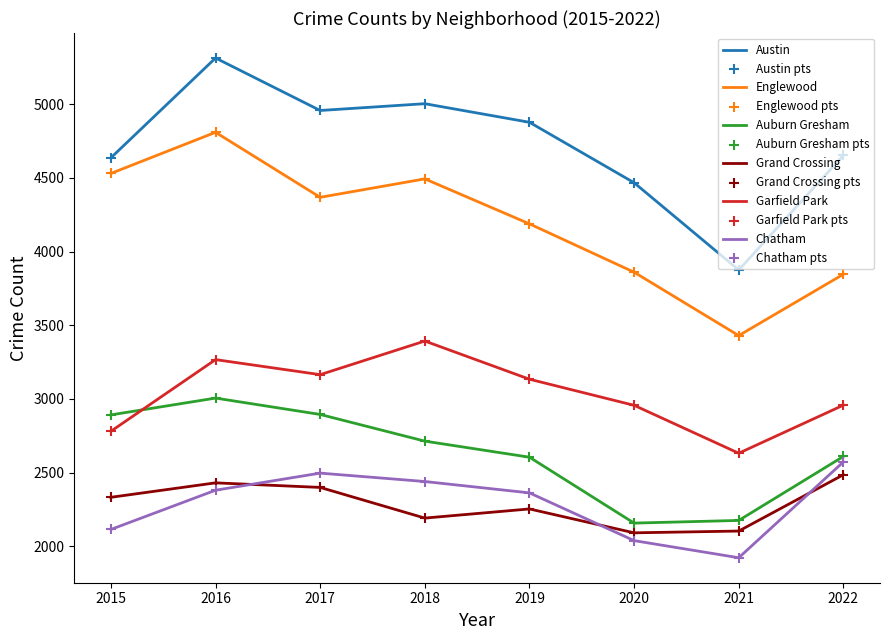

What is the total value across all series at 2018?

20235